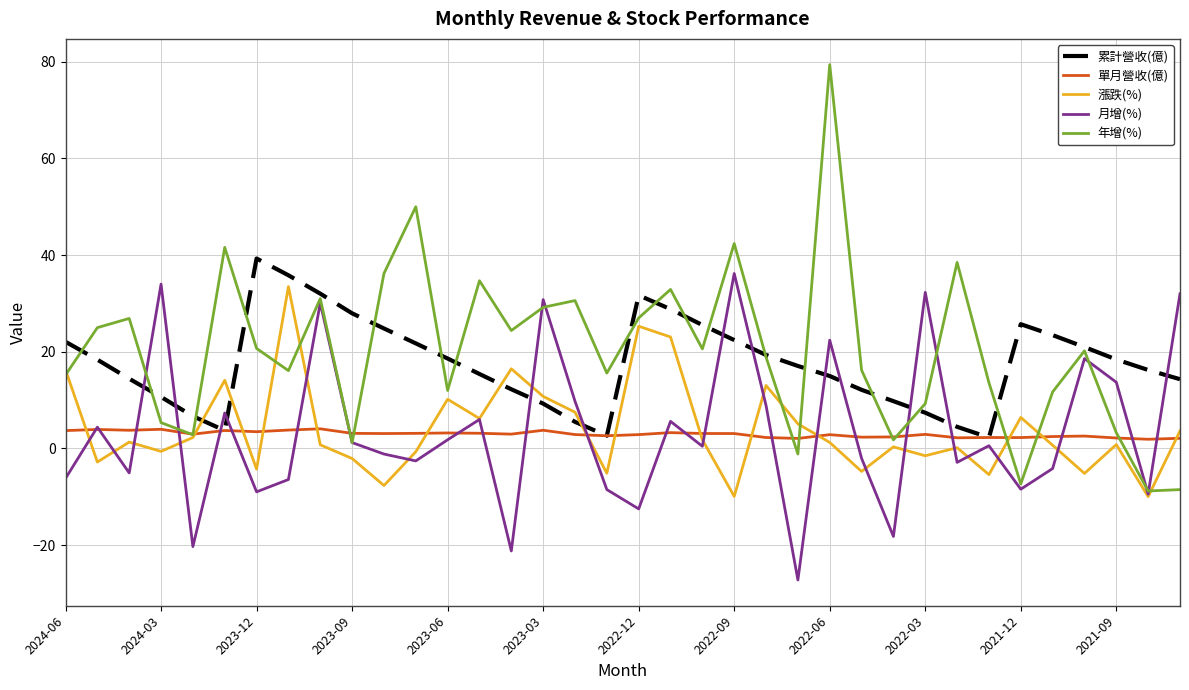

What is the greatest value displayed?

79.4